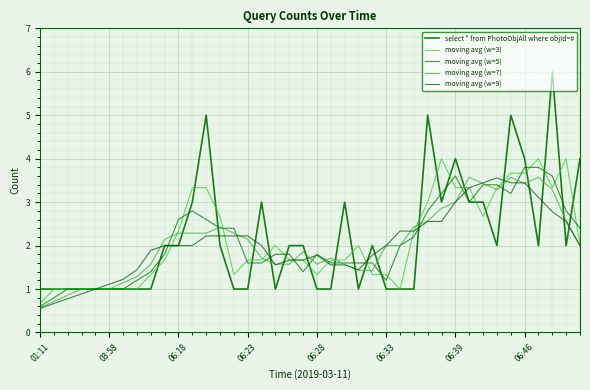

Does the chart have visible grid lines?

Yes